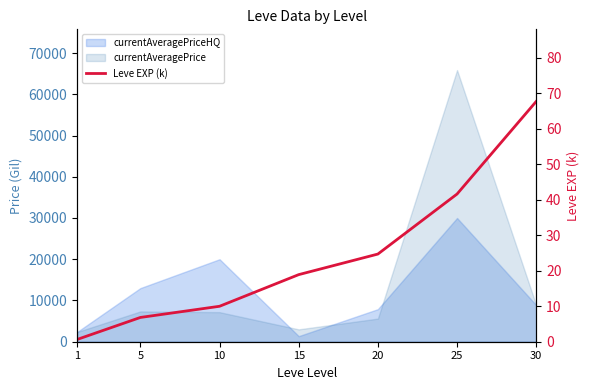

How many data points does each series have?

7